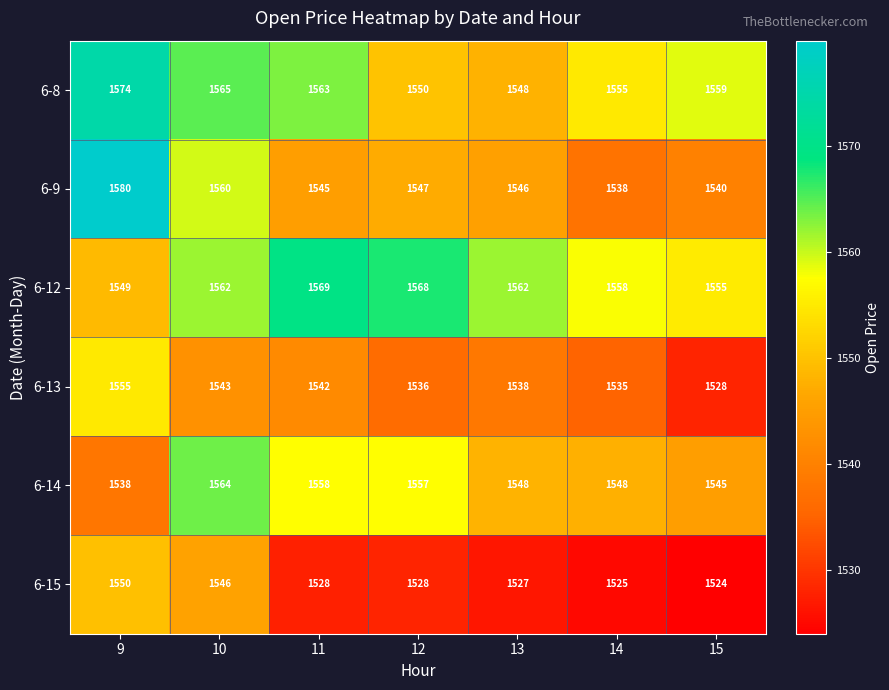

What is the difference between the maximum and minimum values in the 6-9 series?

42